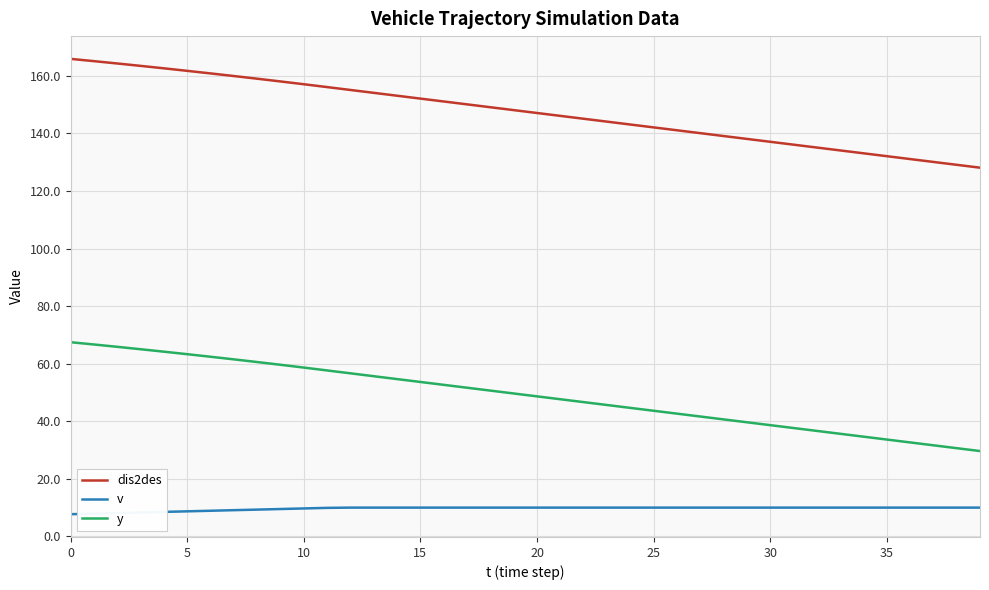

Rank the series by their maximum value, from highest to lowest.

dis2des, y, v